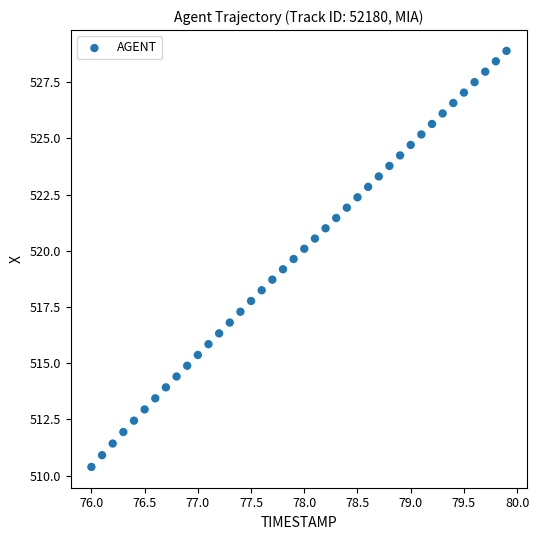

What is the range of X values (max minus min)?

3.9